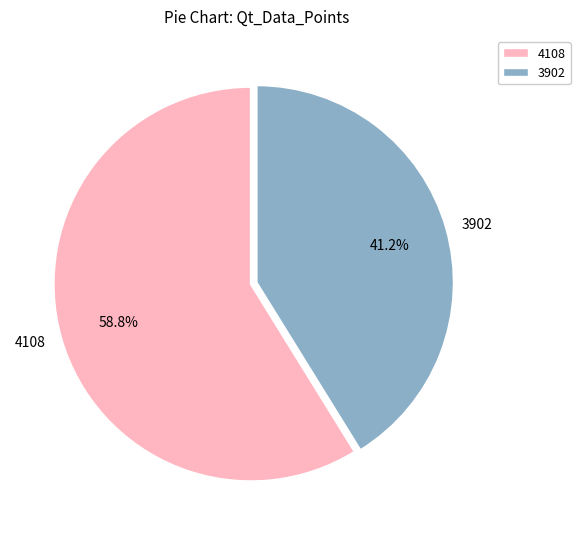

Is it true that 3902 is 41% of the pie?

True